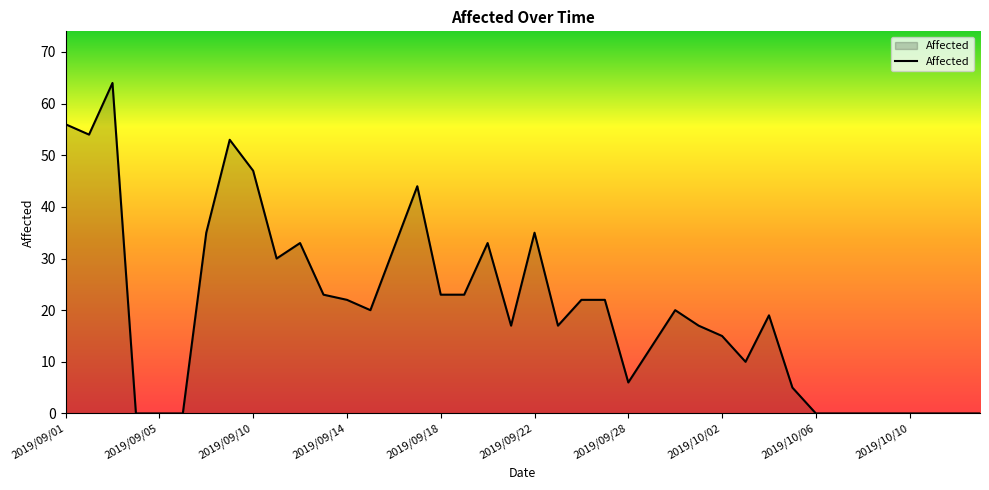

What is the average value?

20